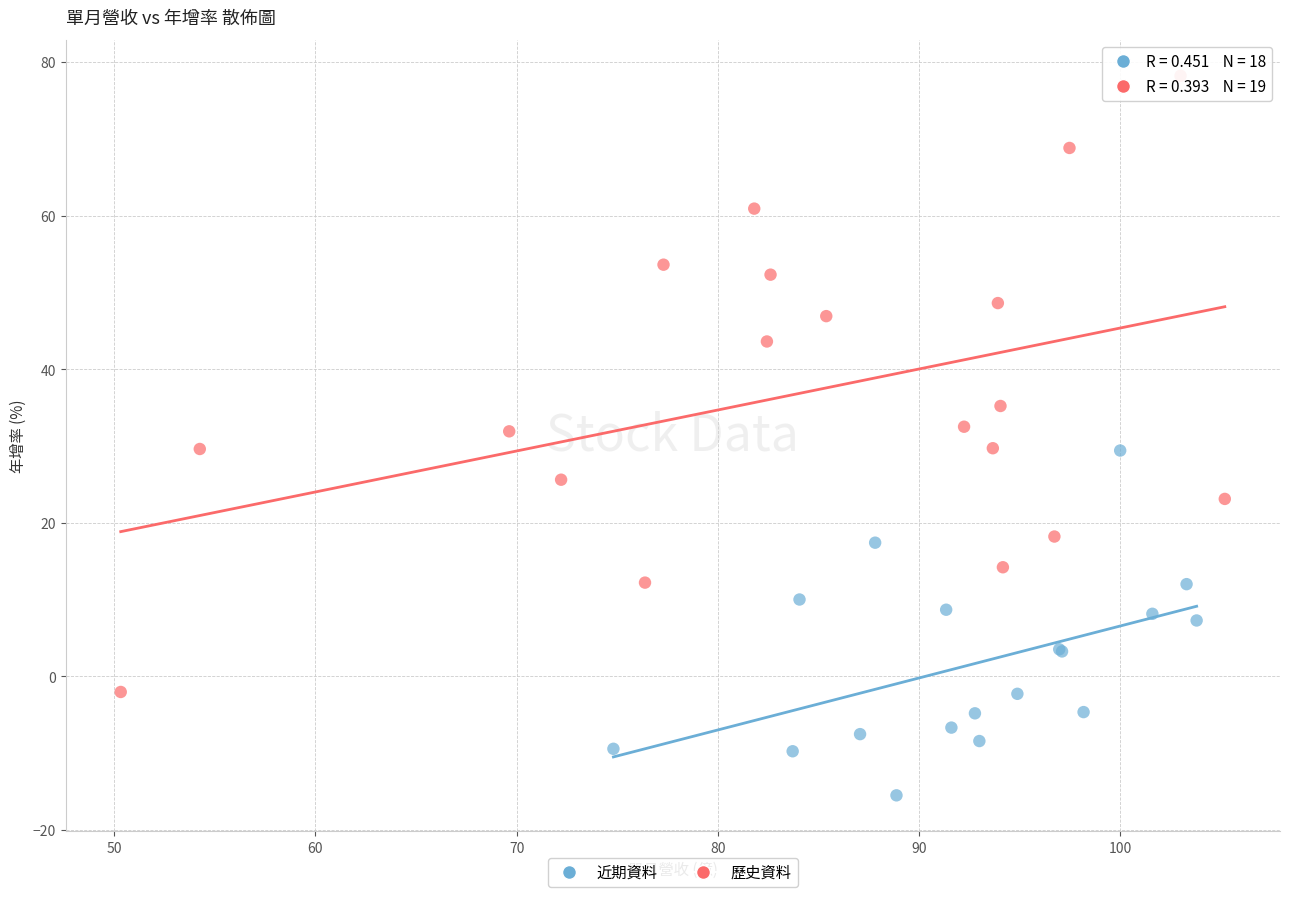

Which series contains the highest Y value?

歷史資料